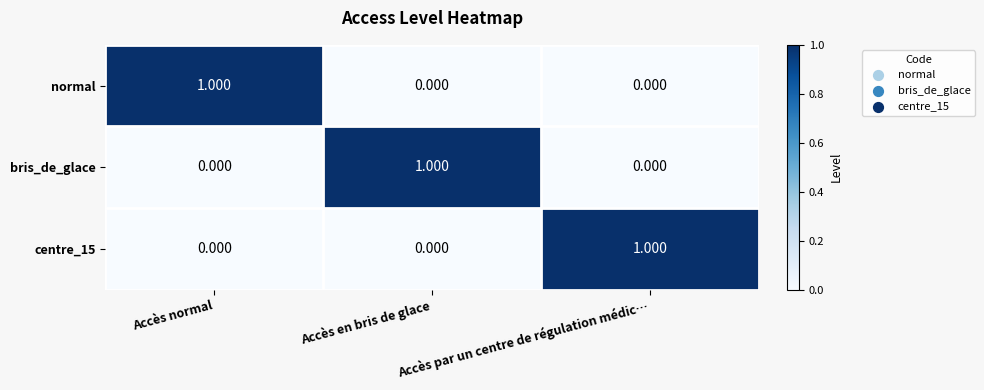

What is the total value across all series at Accès par un centre de régulation médic…?

1